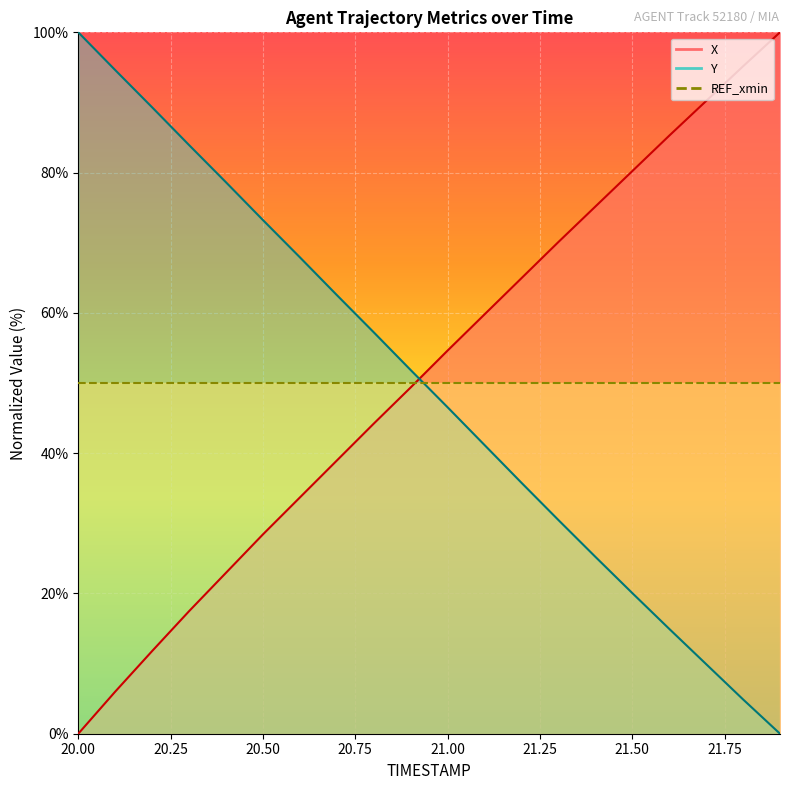

How many data points in X are above 54?

10